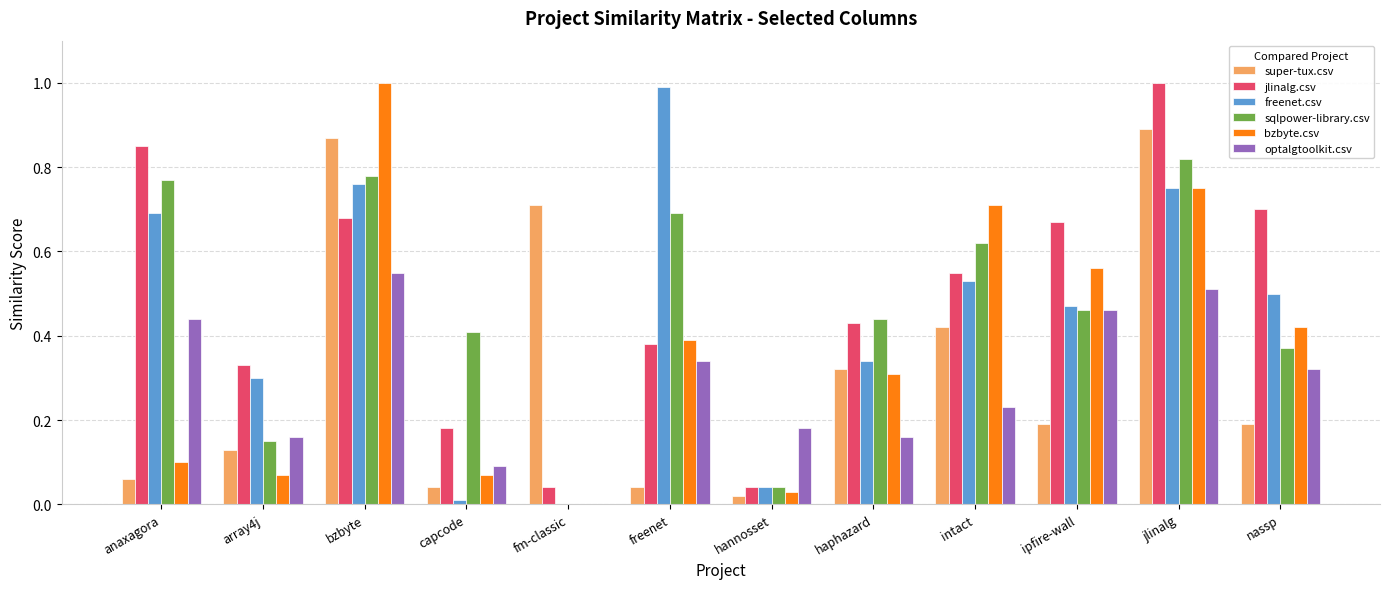

The optalgtoolkit.csv series shows 0.2 at intact. True or false?

True